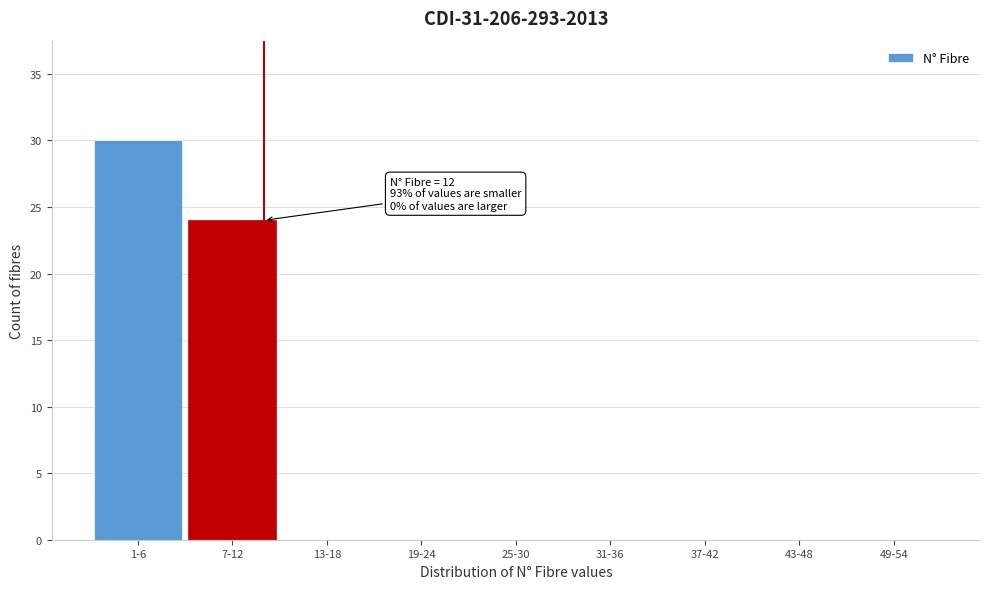

Reading right to left, list all the values displayed in this chart.

49-54=0	43-48=0	37-42=0	31-36=0	25-30=0	19-24=0	13-18=0	7-12=24	1-6=30